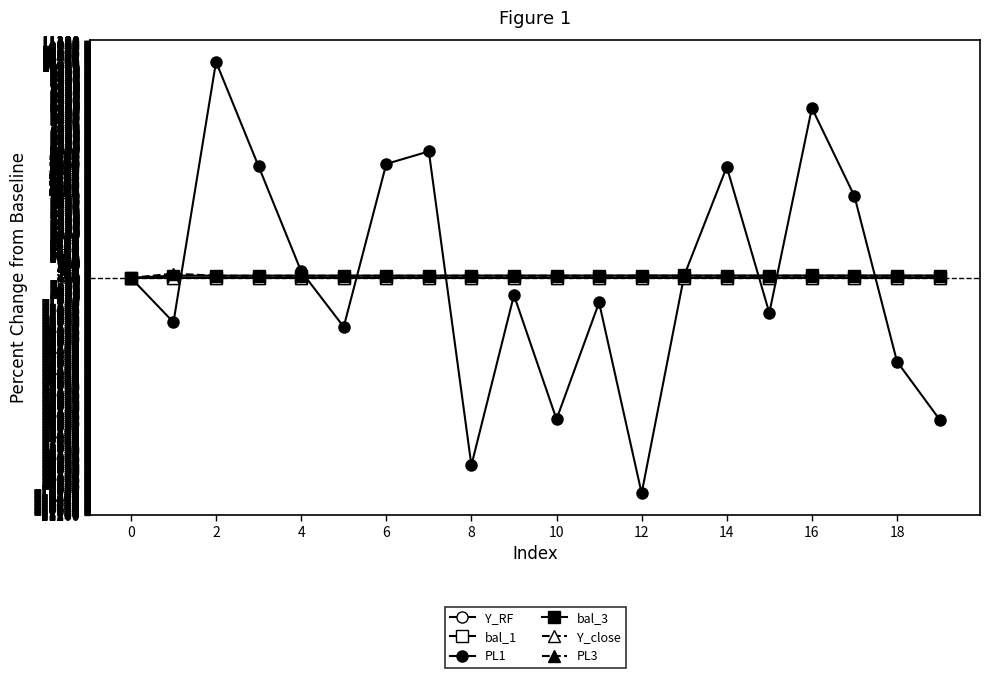

Is this an area chart (filled region under the line)?

No